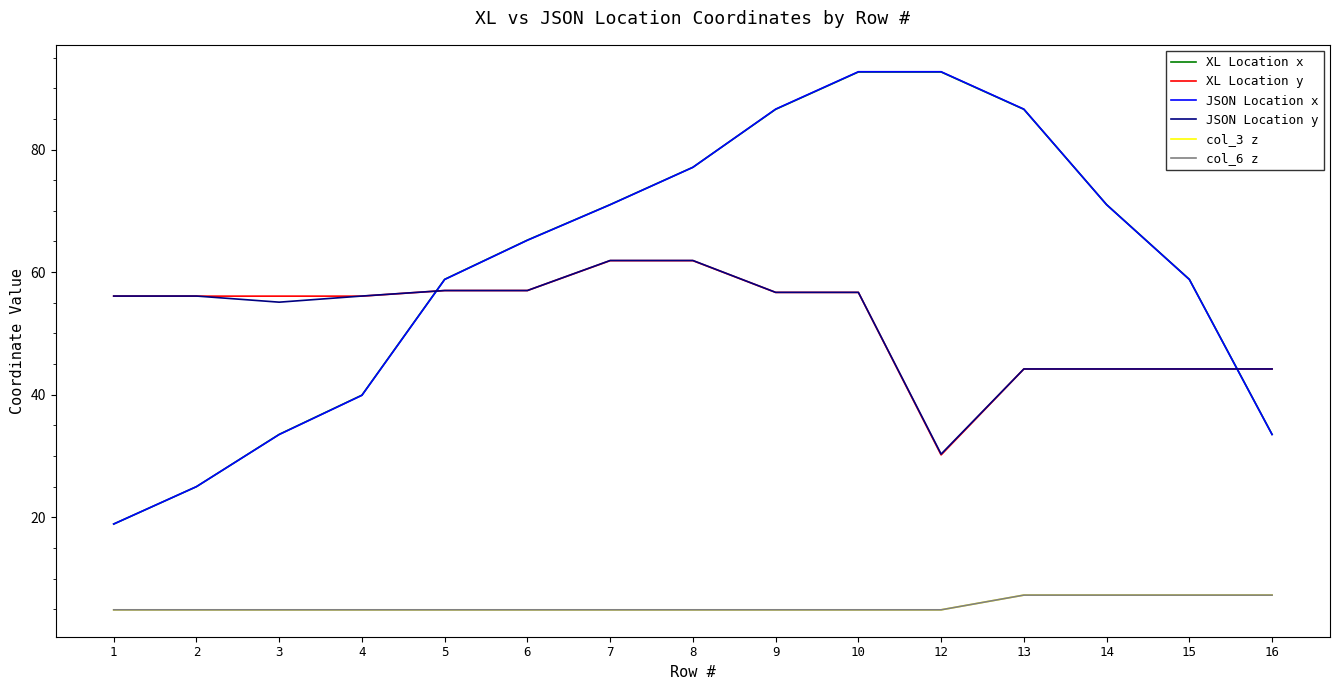

Does the chart have visible grid lines?

No